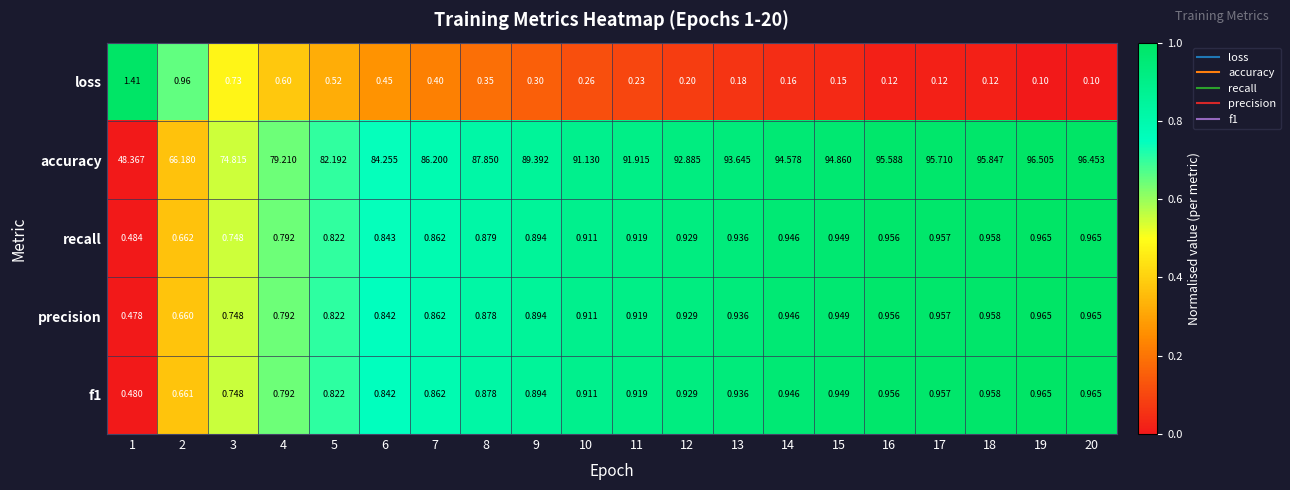

Which series has the largest total across all categories?

accuracy